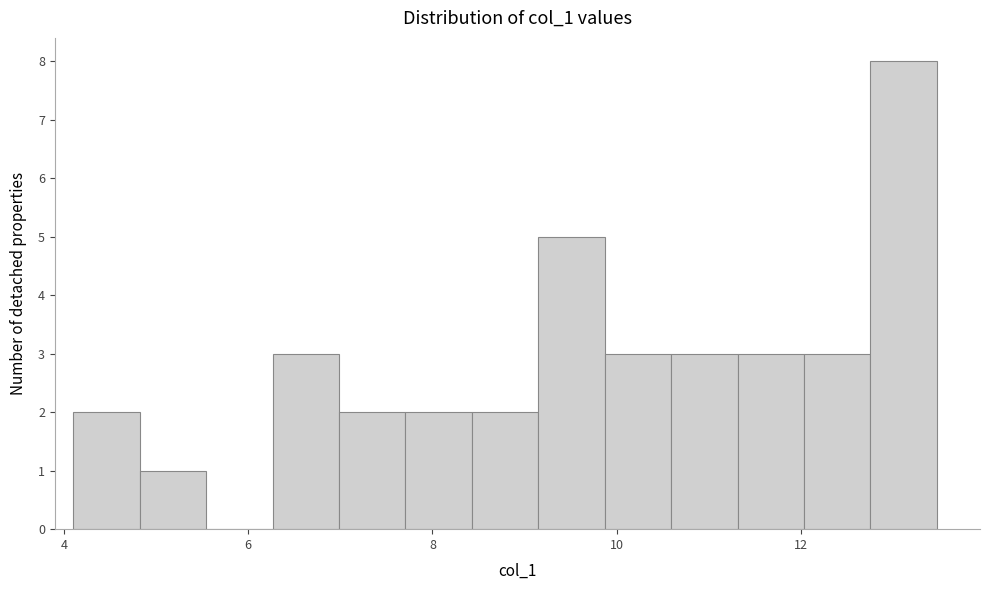

Read against the x-axis, roughly where is the centre of the tallest bar?

13.2